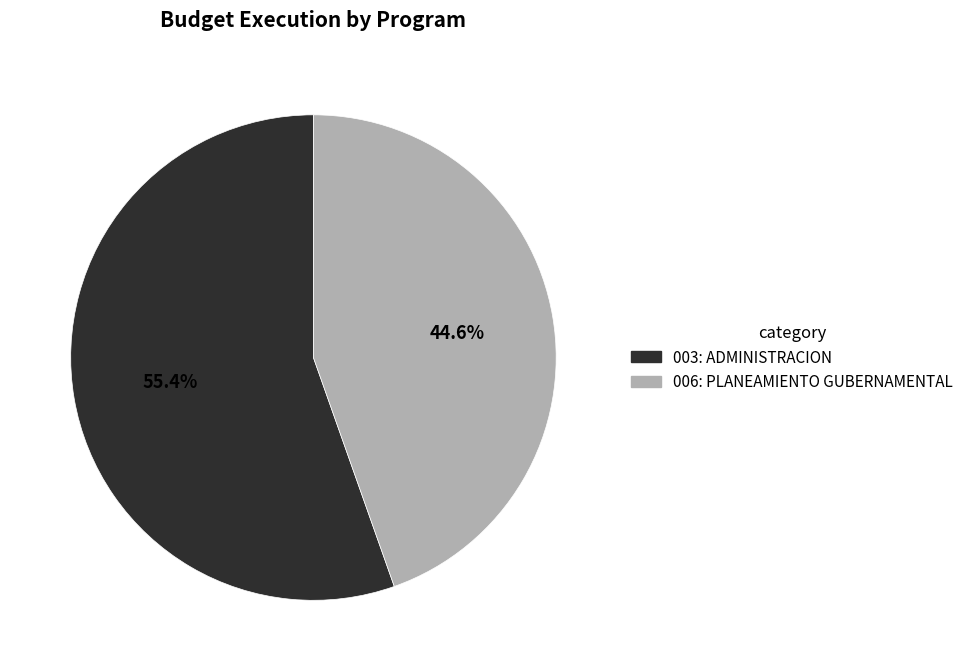

How many segments does this pie chart have?

2